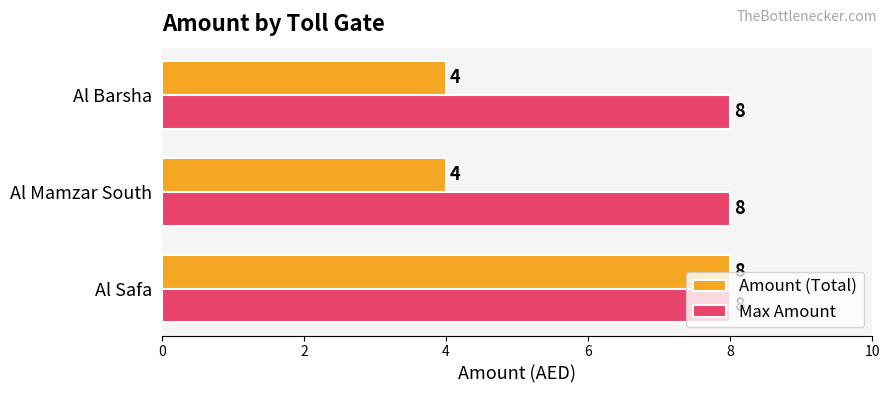

The value of Max Amount at Al Barsha is 8. True or false?

True